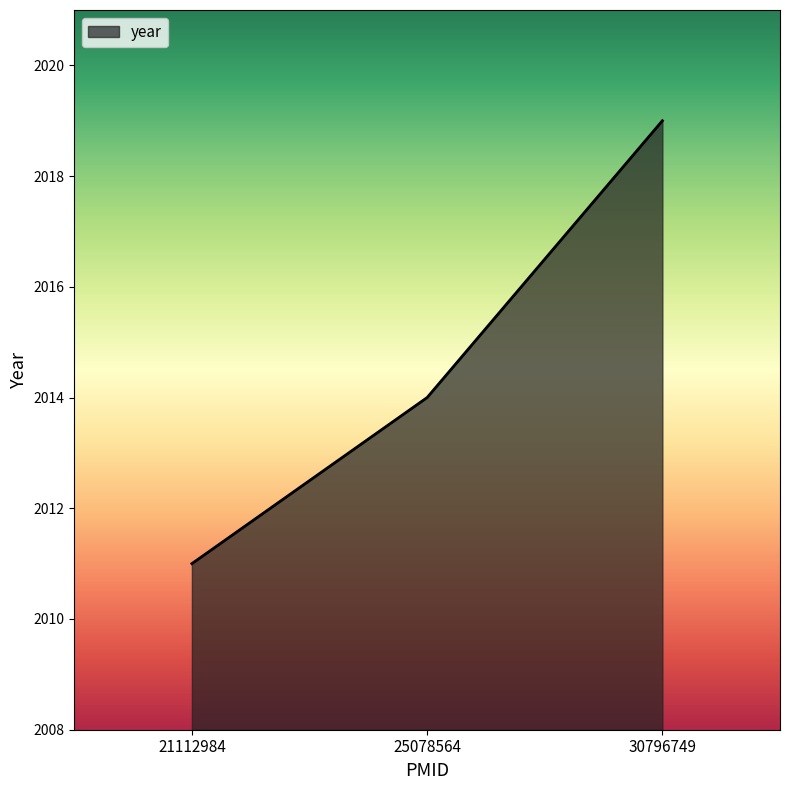

How many distinct data groups are displayed?

1